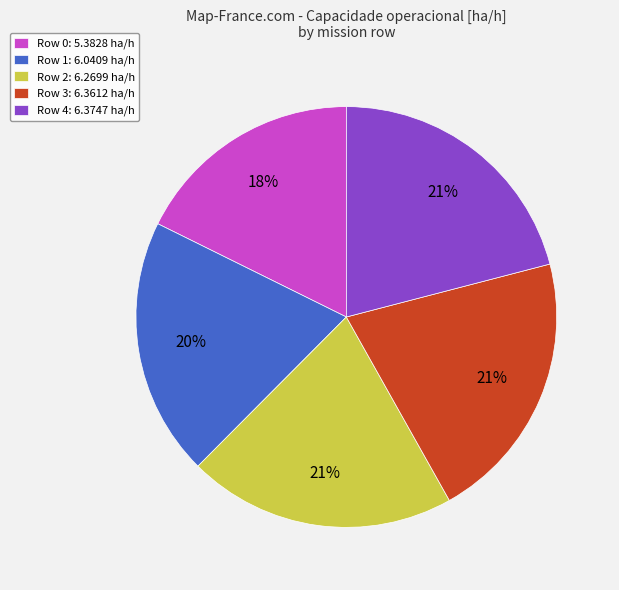

What is the smallest slice in the pie chart?

Row 0